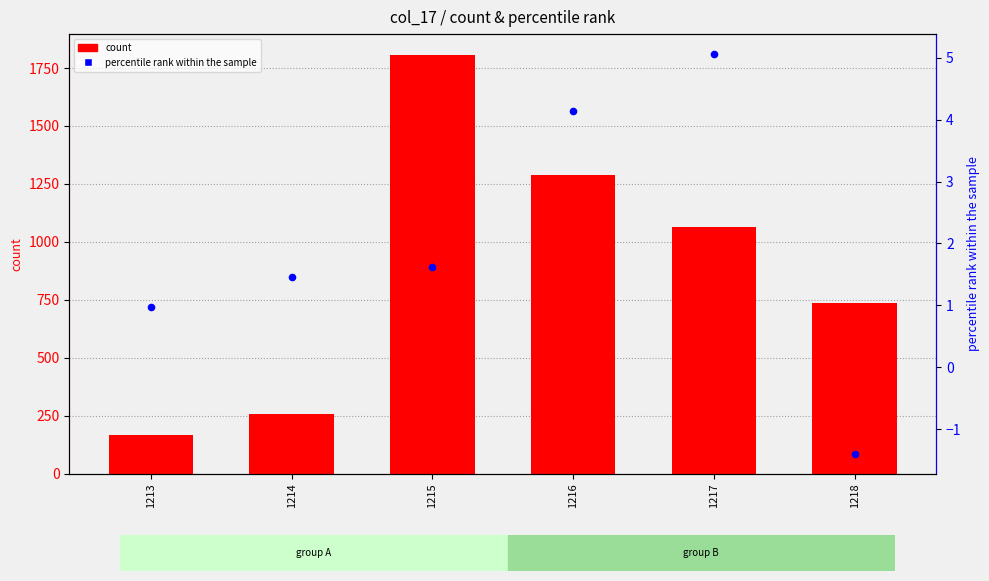

What are all the series names shown in the legend?

count, percentile rank within the sample